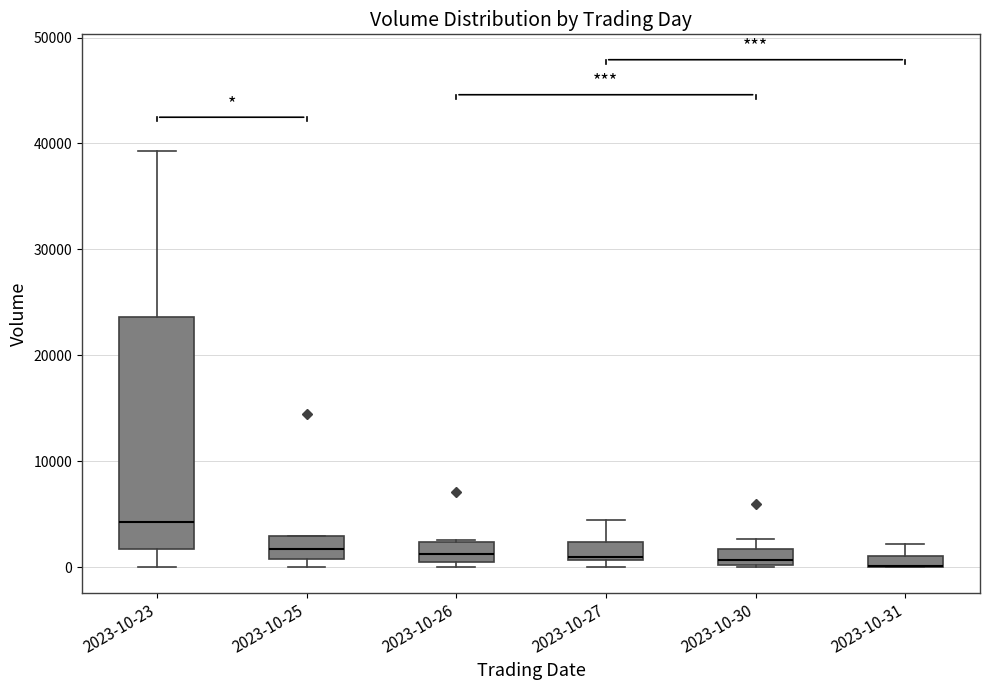

Which box is the tallest, from its lower edge to its upper edge?

2023-10-23